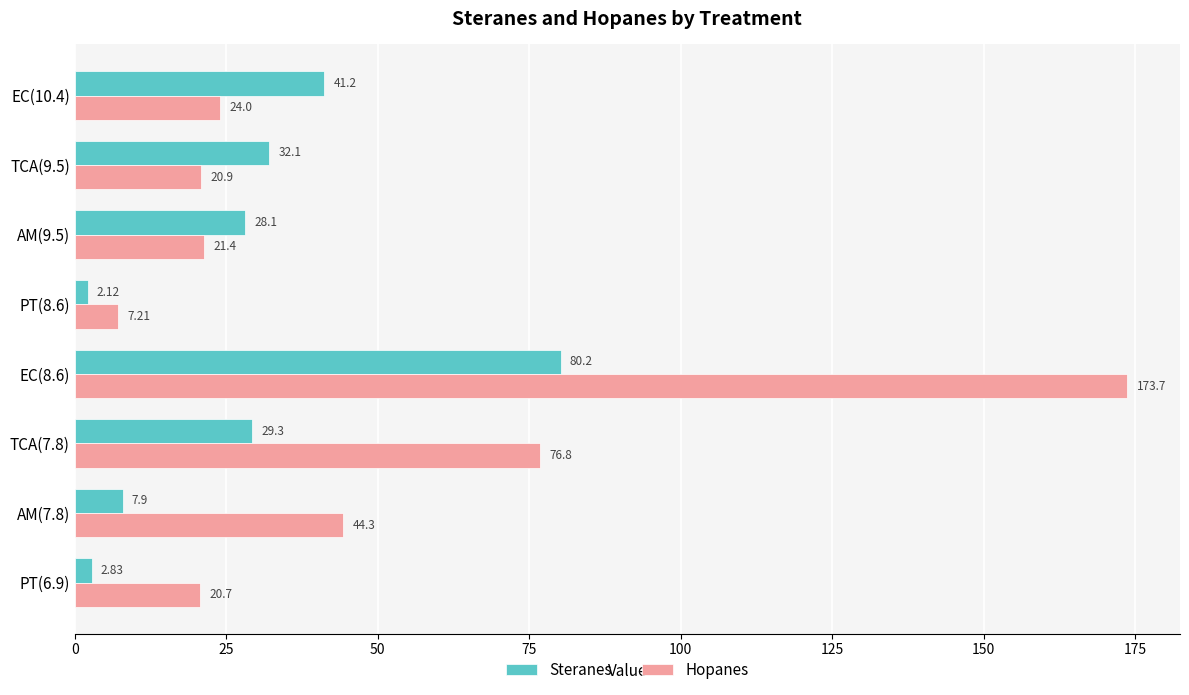

Which series has the widest spread of values?

Hopanes